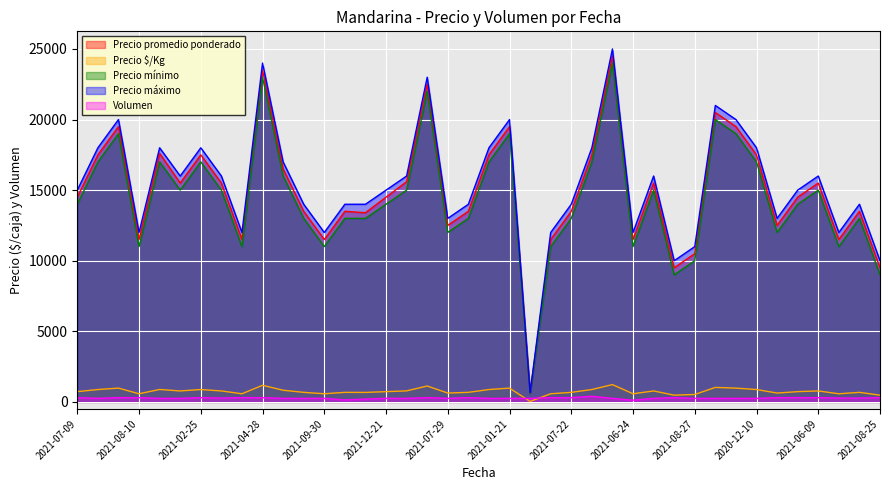

What is the label of the 26th point from the left?

2021-03-03